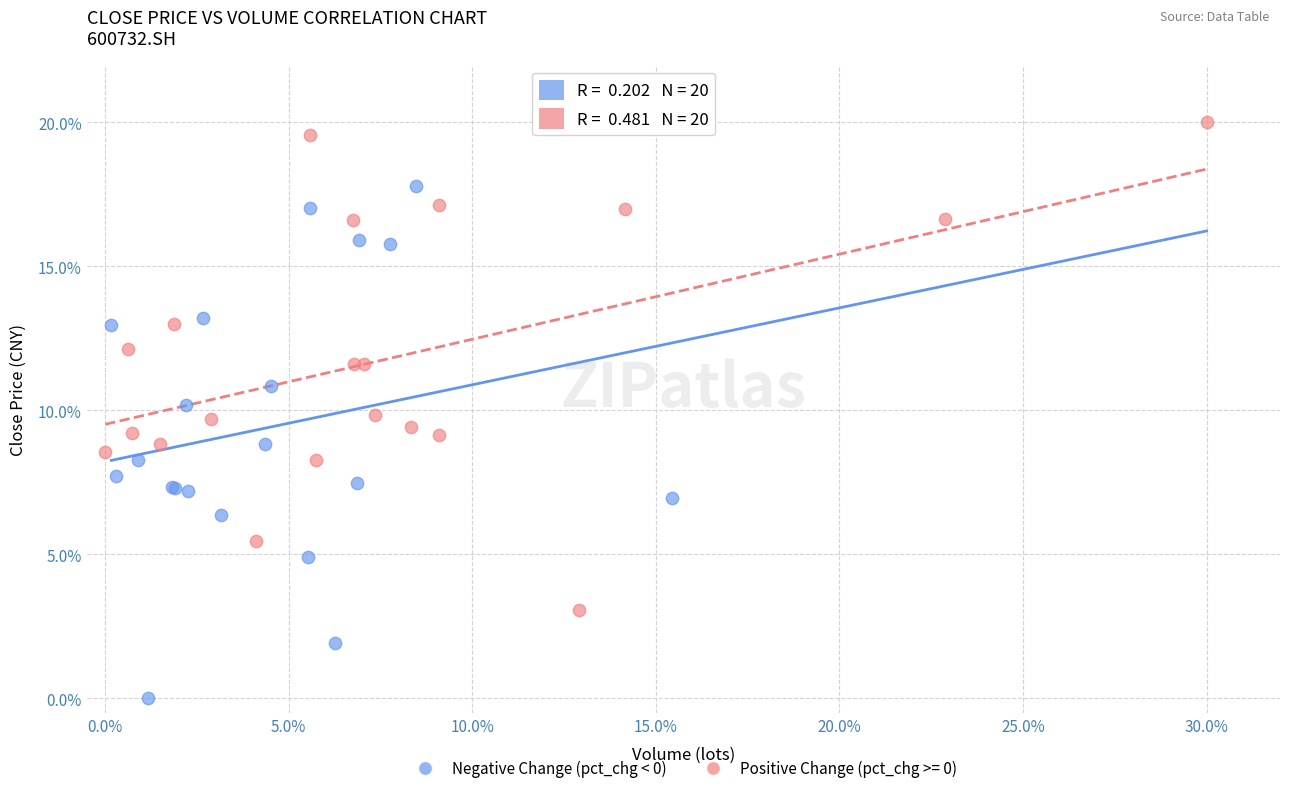

Which series contains the highest Y value?

Positive Change (pct_chg >= 0)